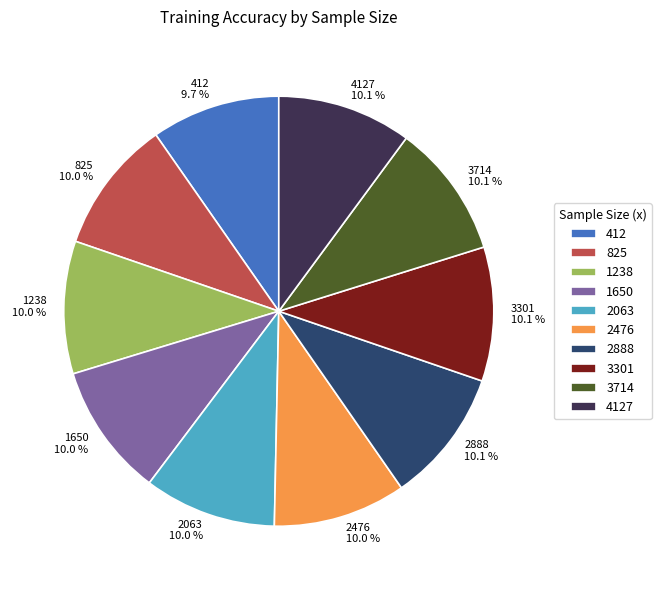

Is the sum of 3301 and 1238 greater than half?

No